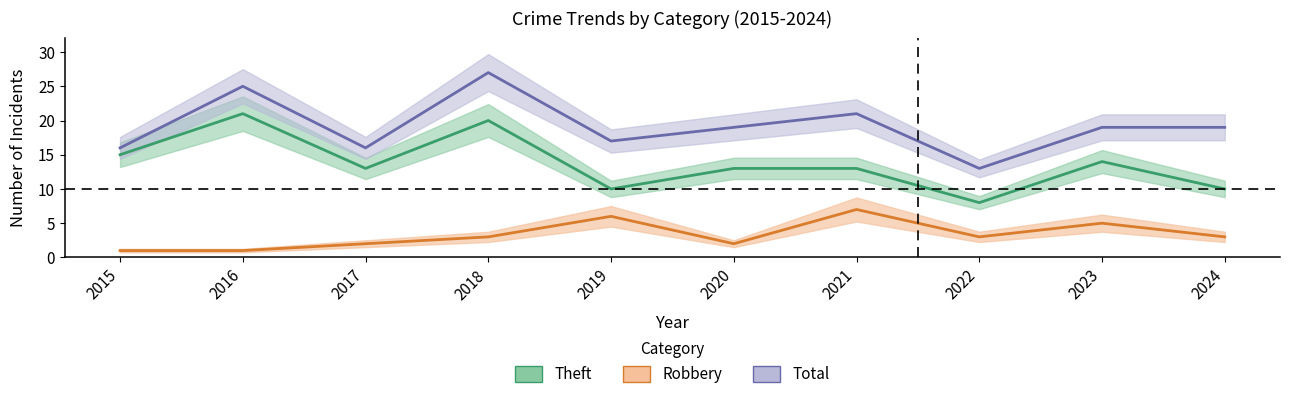

What is the average value of the Theft series?

14